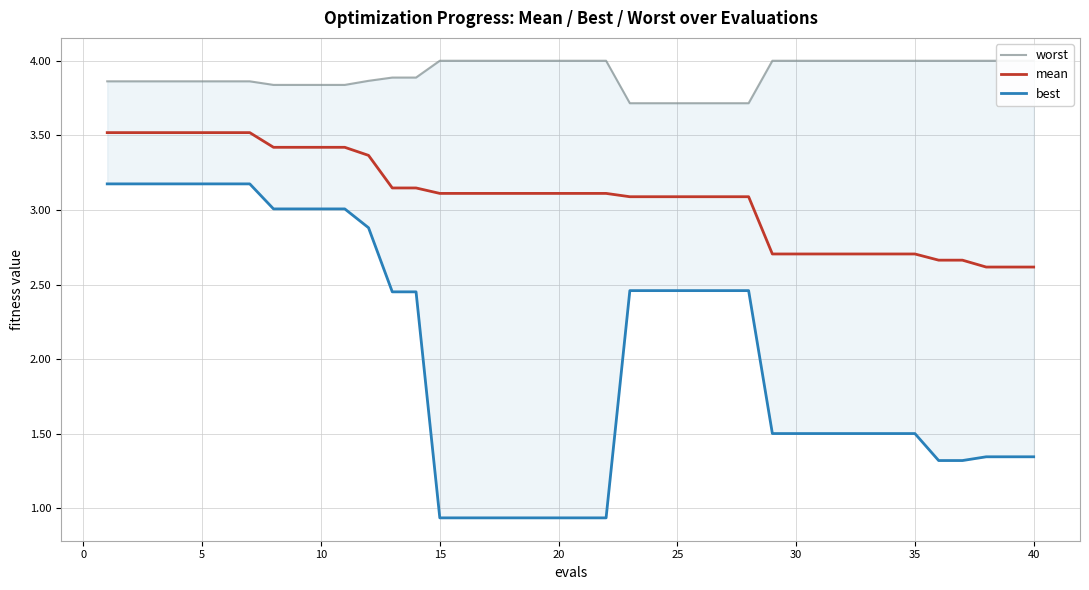

Rank the series by their maximum value, from highest to lowest.

worst, mean, best